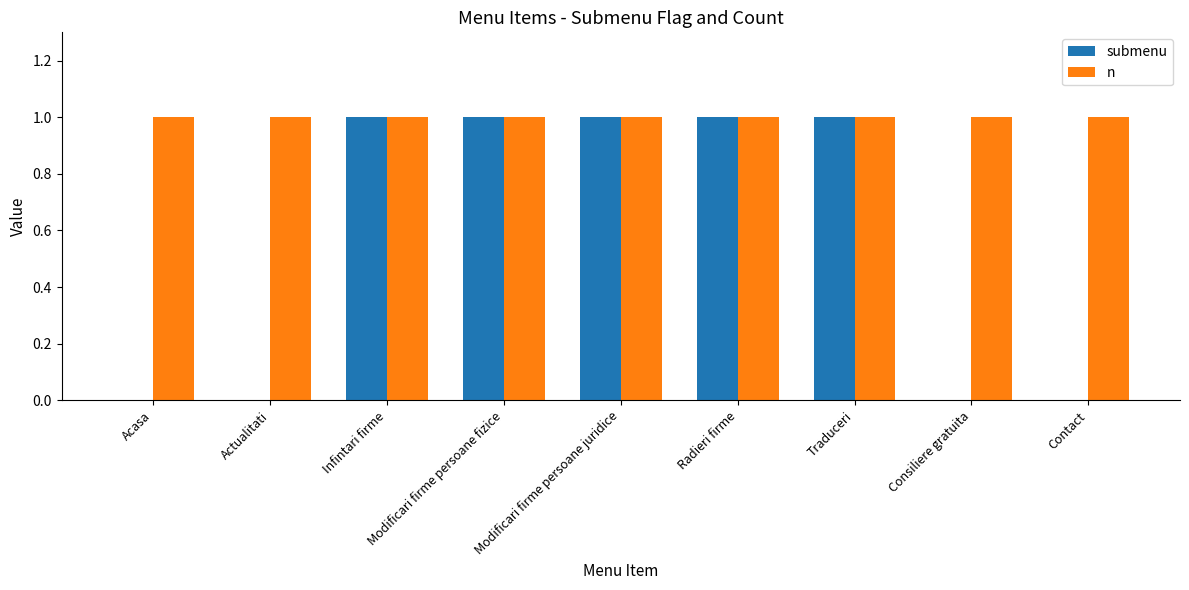

Reading right to left, what are all the values shown in this chart?

submenu: Contact=0	Consiliere gratuita=0	Traduceri=1	Radieri firme=1	Modificari firme persoane juridice=1	Modificari firme persoane fizice=1	Infintari firme=1	Actualitati=0	Acasa=0
n: Contact=1	Consiliere gratuita=1	Traduceri=1	Radieri firme=1	Modificari firme persoane juridice=1	Modificari firme persoane fizice=1	Infintari firme=1	Actualitati=1	Acasa=1